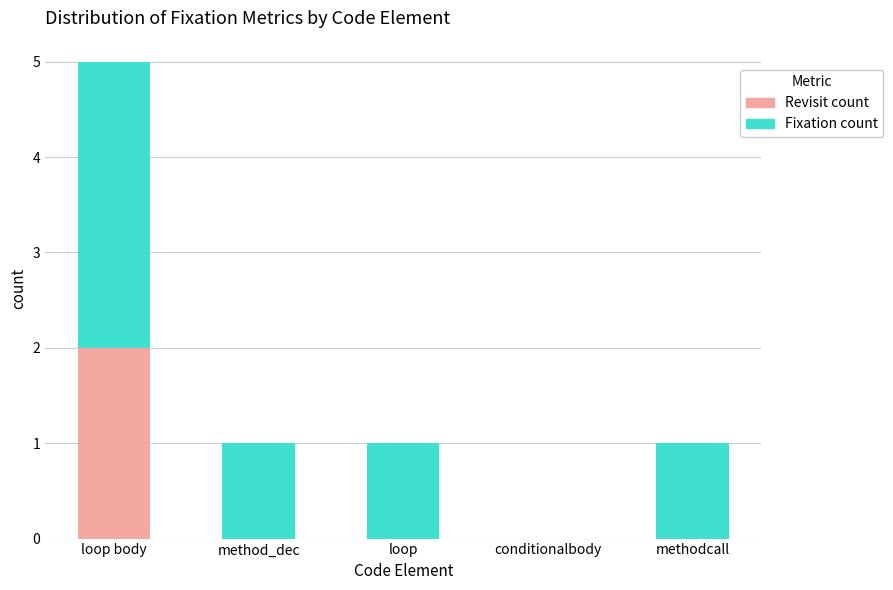

What are all the series names shown in the legend?

Revisit count, Fixation count